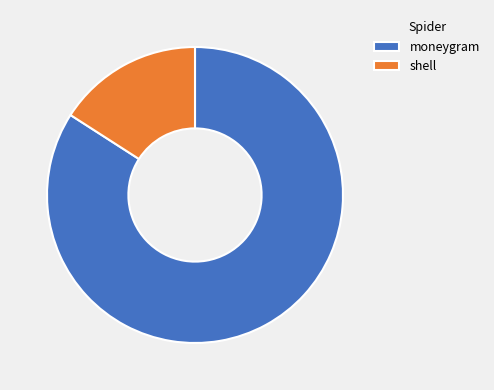

What is the smallest slice in the pie chart?

shell